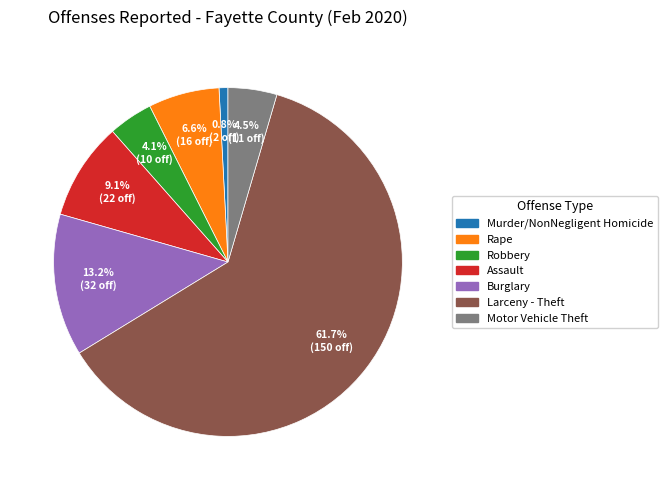

How many segments does this pie chart have?

7